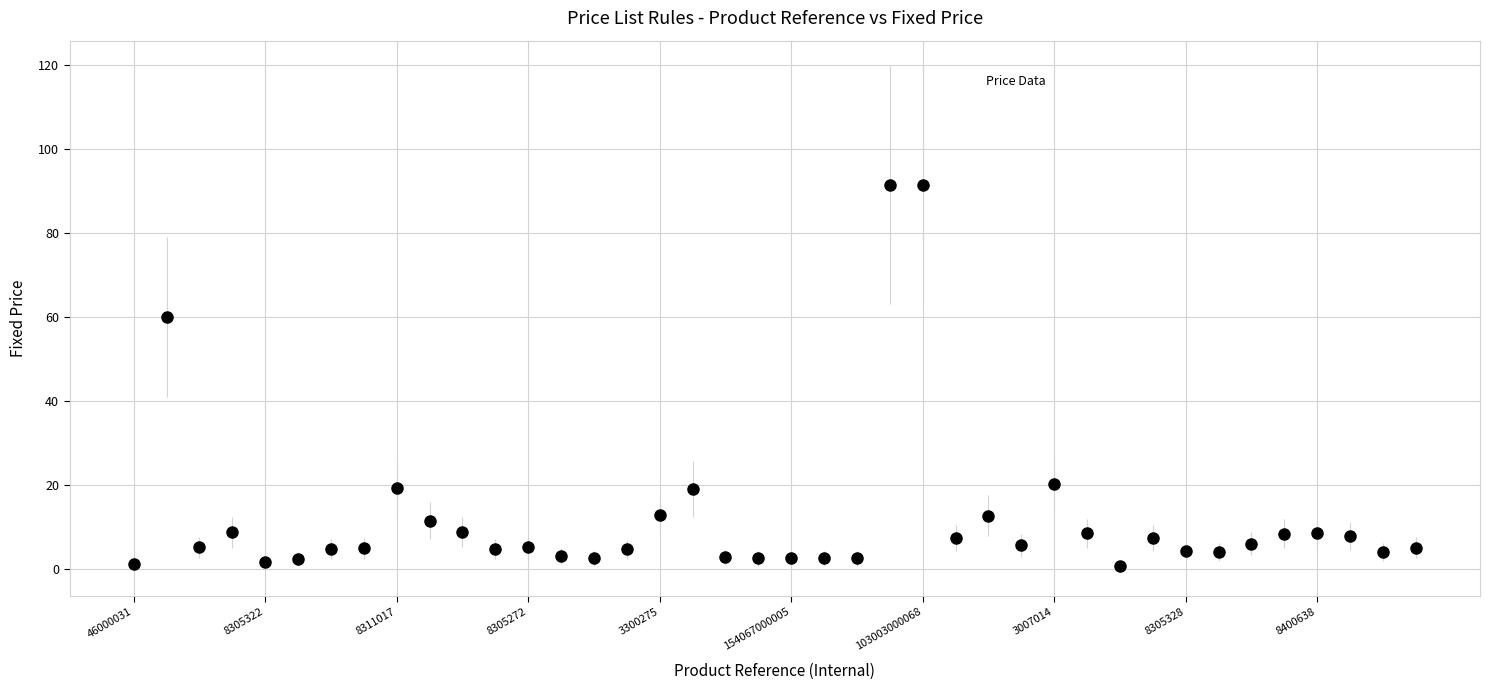

What Y value in the scatter plot is closest to 46?

59.9